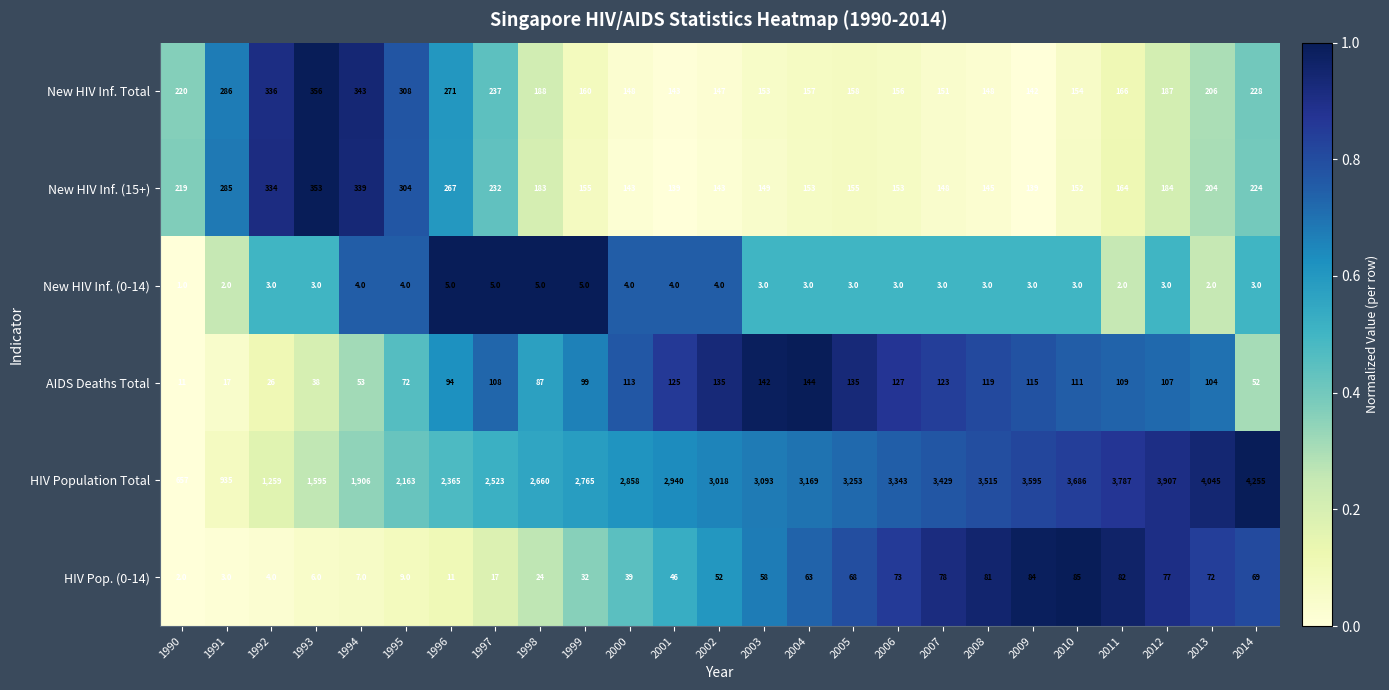

How many New HIV Inf. (0-14) values are between 3 and 4?

17